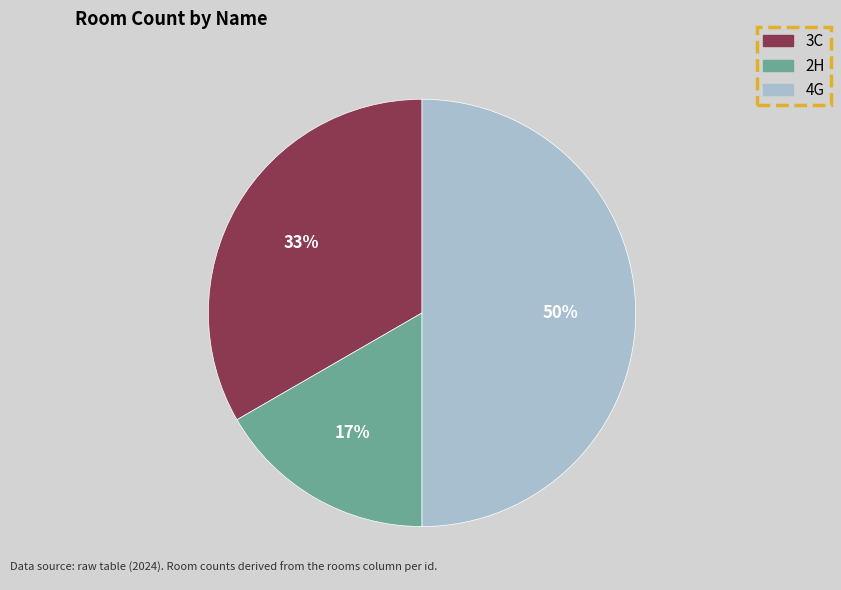

True or false: 2H accounts for 17% of the total.

True